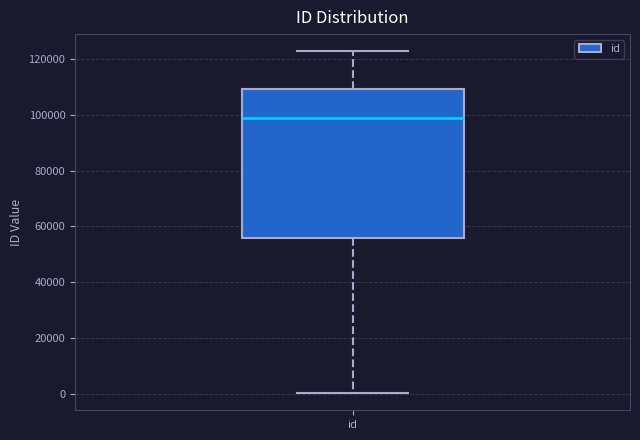

Transcribe this box plot: give where the median line is, the range the box spans, and where the two whiskers end, as read against the y-axis. The values are not printed on the chart, so give them approximately, as read against the axis.

median 98000, box 56000 to 110000, whiskers 0 to 122000